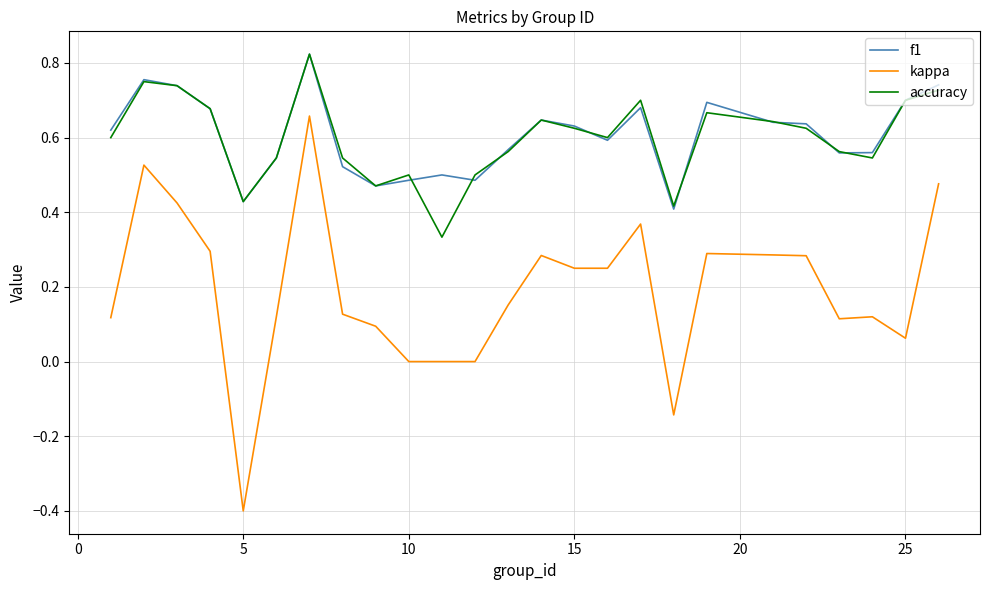

True or false: kappa and accuracy cross at least once.

False